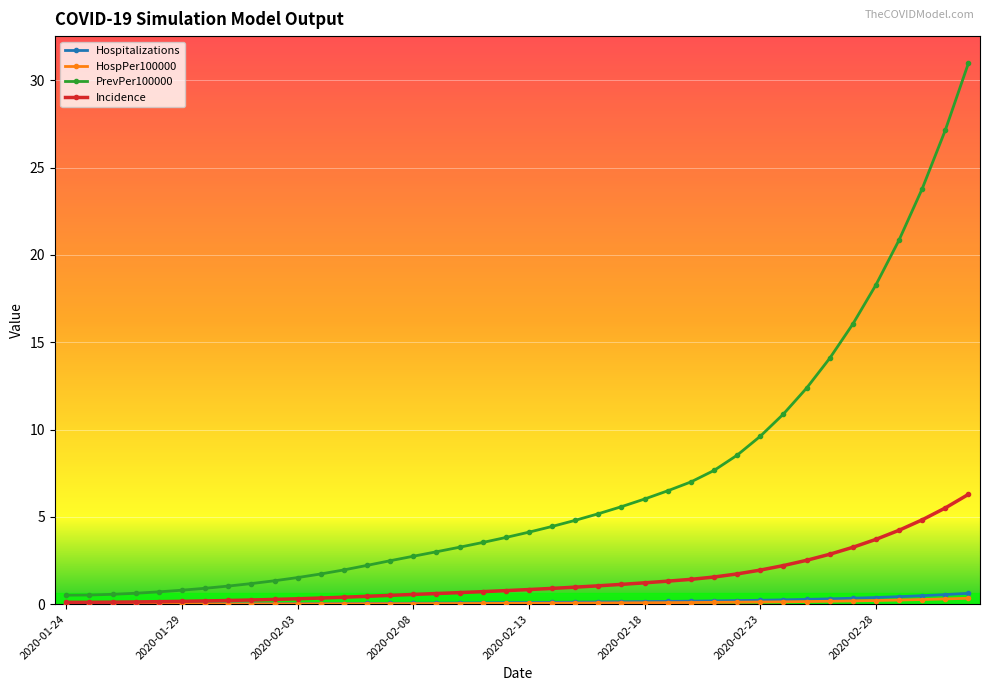

What is the value of the Incidence point at the 36th from the left?

3.7